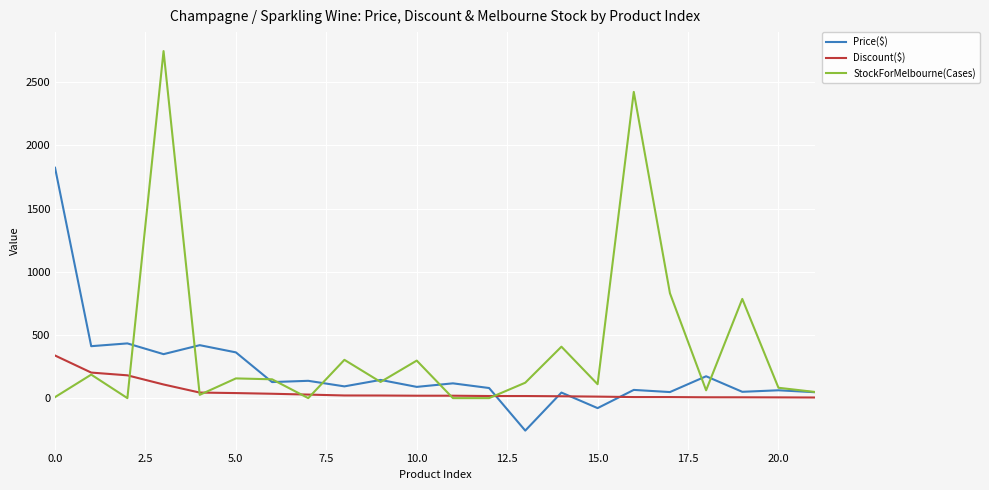

Which series has the largest range (max minus min)?

StockForMelbourne(Cases)